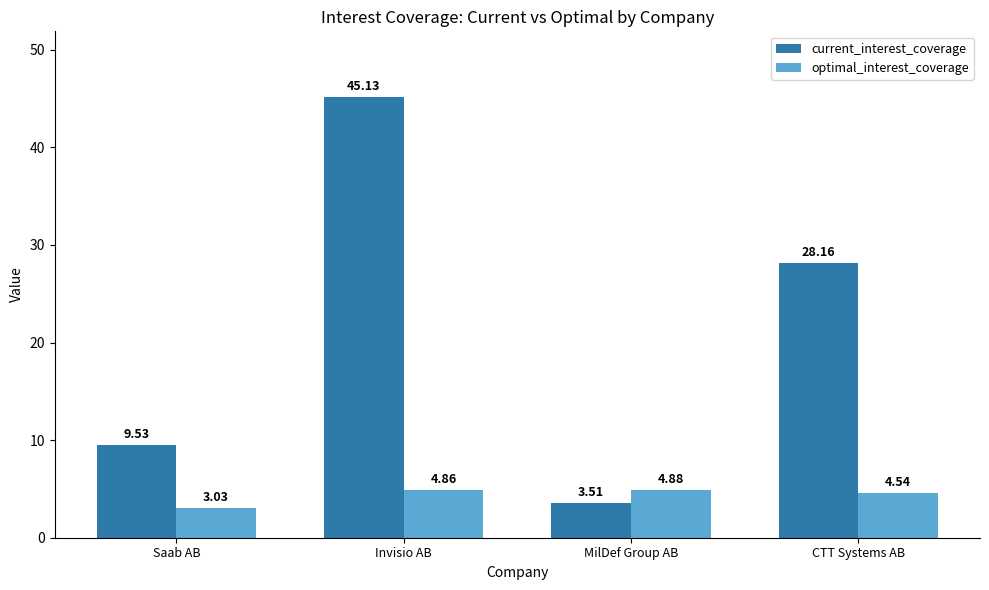

What are all the series names shown in the legend?

current_interest_coverage, optimal_interest_coverage